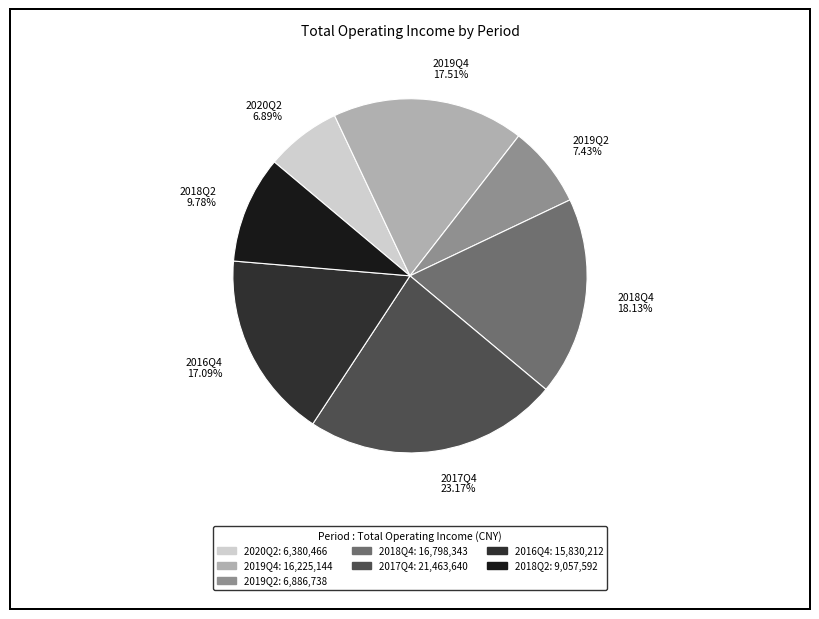

To the nearest percent, what is the difference between the 2019Q2 and 2018Q4 slice percentages?

11%